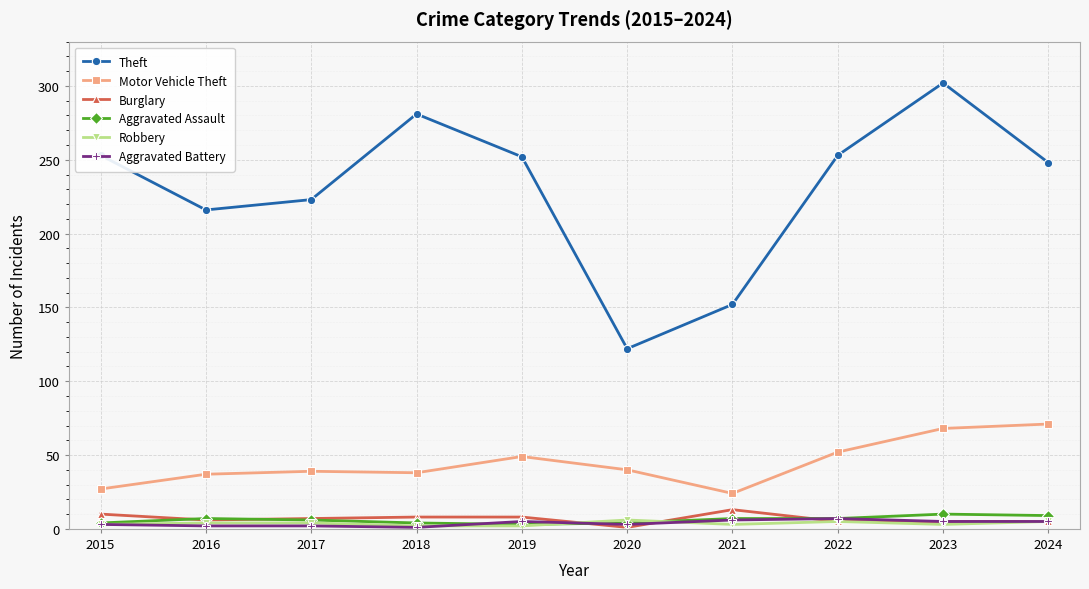

True or false: Robbery has more than 0 interior local peaks.

True